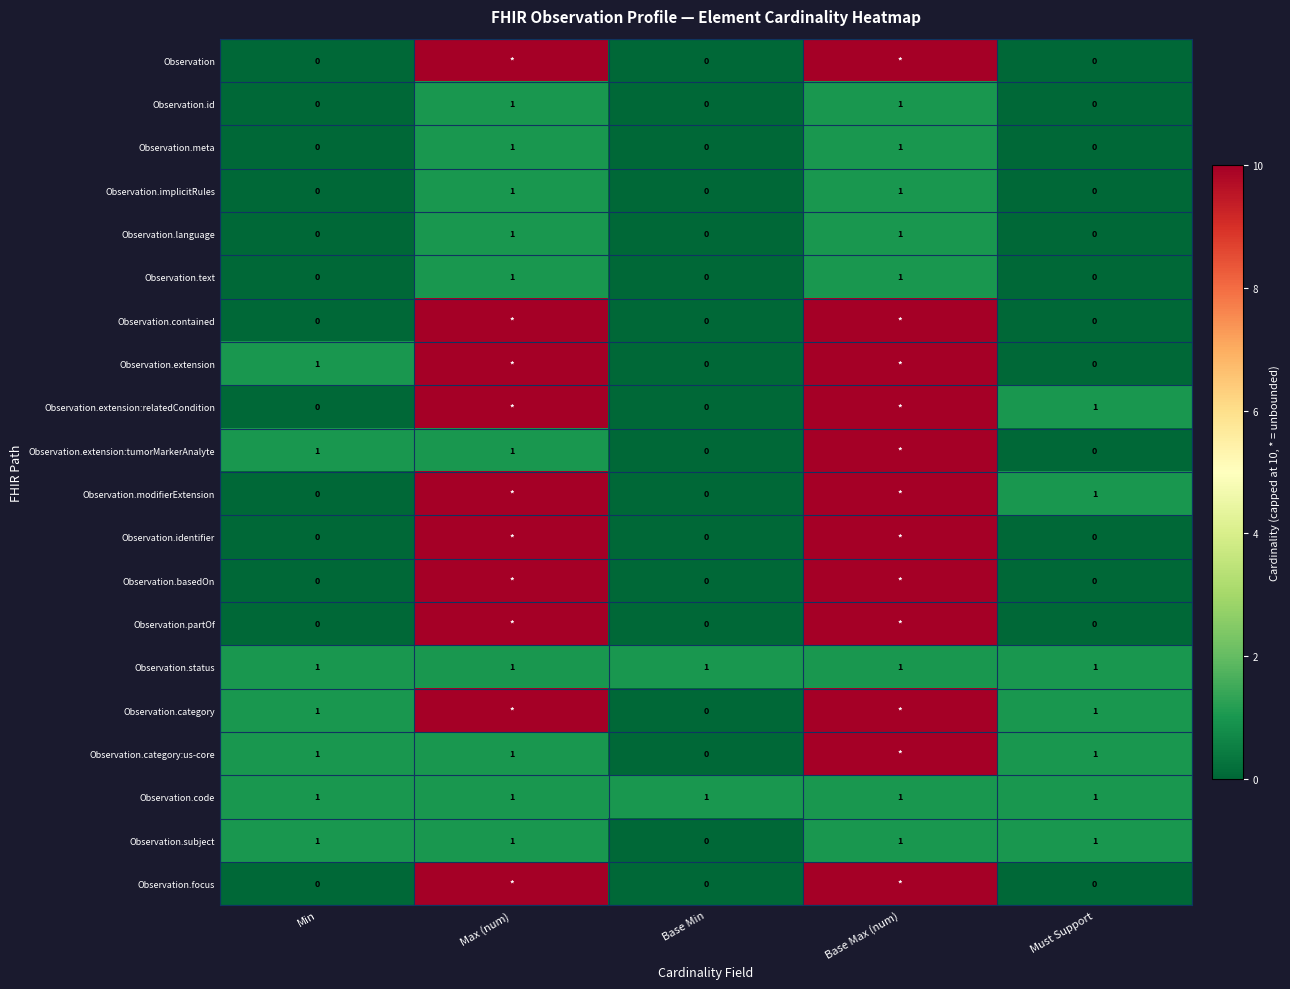

How many distinct data groups are displayed?

20